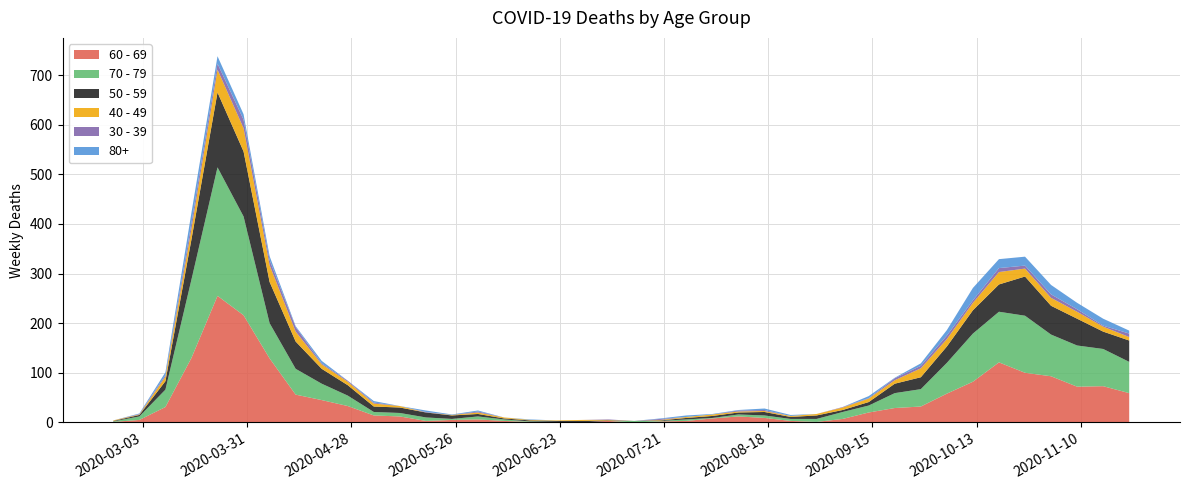

Reading left to right, extract all data points from this chart.

60 - 69: 1	5	31	130	255	216	129	56	45	33	14	12	3	5	6	3	1	0	0	3	0	2	3	8	12	9	3	1	7	20	29	32	58	82	121	100	93	72	73	59
70 - 79: 1	7	35	158	259	199	71	52	33	21	7	7	7	2	6	3	1	1	0	0	3	1	3	1	4	5	4	6	14	14	30	35	62	97	102	115	84	83	75	63
50 - 59: 1	3	17	81	151	131	83	55	30	21	11	11	10	7	5	2	2	2	3	1	0	1	3	4	4	7	4	7	4	7	19	24	33	47	55	79	58	54	35	43
40 - 49: 1	1	9	21	46	47	34	20	9	7	6	3	0	1	3	2	1	1	2	1	0	1	2	3	2	2	2	3	5	7	7	18	15	15	25	16	16	14	10	7
30 - 39: 0	1	3	12	12	17	10	9	2	2	2	0	1	0	2	0	0	0	0	1	0	2	0	0	2	2	0	0	1	1	4	5	7	5	8	6	7	5	2	7
80+: 0	1	6	21	15	11	8	2	5	0	3	0	3	1	2	0	1	0	0	0	0	1	3	1	1	3	2	0	0	4	1	5	11	25	18	18	19	13	14	6